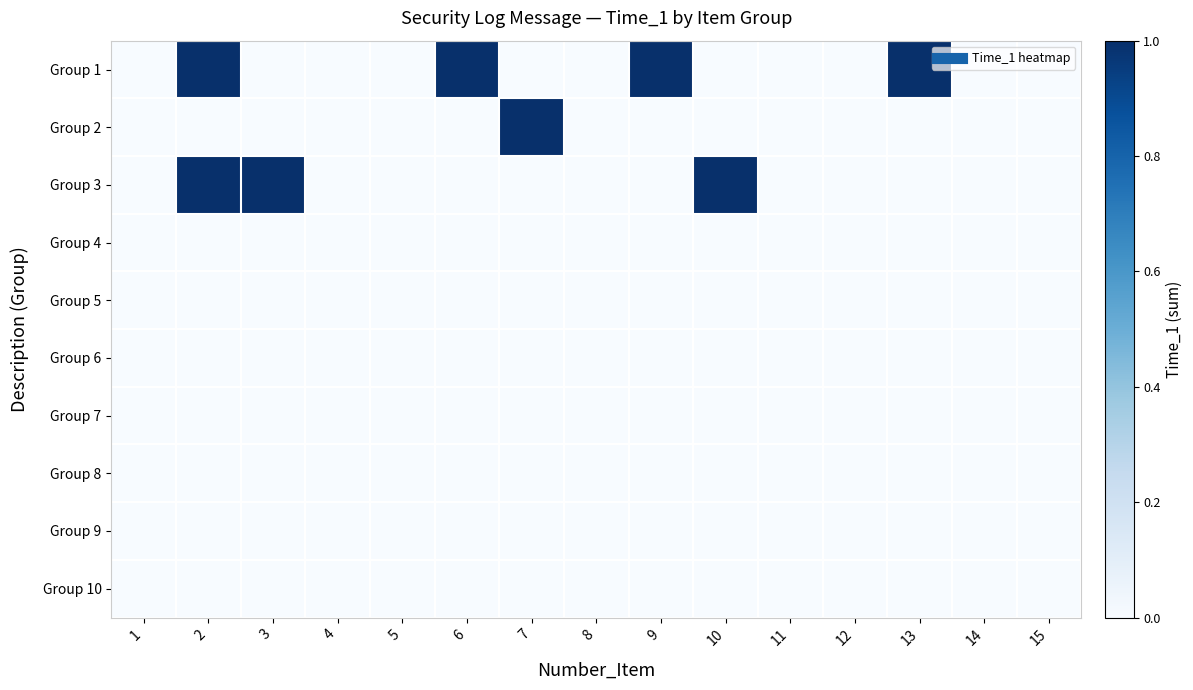

Reading left to right, list all the values displayed in this chart.

Group 1: 1=0	2=1	3=0	4=0	5=0	6=1	7=0	8=0	9=1	10=0	11=0	12=0	13=1	14=0	15=0
Group 2: 1=0	2=0	3=0	4=0	5=0	6=0	7=1	8=0	9=0	10=0	11=0	12=0	13=0	14=0	15=0
Group 3: 1=0	2=1	3=1	4=0	5=0	6=0	7=0	8=0	9=0	10=1	11=0	12=0	13=0	14=0	15=0
Group 4: 1=0	2=0	3=0	4=0	5=0	6=0	7=0	8=0	9=0	10=0	11=0	12=0	13=0	14=0	15=0
Group 5: 1=0	2=0	3=0	4=0	5=0	6=0	7=0	8=0	9=0	10=0	11=0	12=0	13=0	14=0	15=0
Group 6: 1=0	2=0	3=0	4=0	5=0	6=0	7=0	8=0	9=0	10=0	11=0	12=0	13=0	14=0	15=0
Group 7: 1=0	2=0	3=0	4=0	5=0	6=0	7=0	8=0	9=0	10=0	11=0	12=0	13=0	14=0	15=0
Group 8: 1=0	2=0	3=0	4=0	5=0	6=0	7=0	8=0	9=0	10=0	11=0	12=0	13=0	14=0	15=0
Group 9: 1=0	2=0	3=0	4=0	5=0	6=0	7=0	8=0	9=0	10=0	11=0	12=0	13=0	14=0	15=0
Group 10: 1=0	2=0	3=0	4=0	5=0	6=0	7=0	8=0	9=0	10=0	11=0	12=0	13=0	14=0	15=0